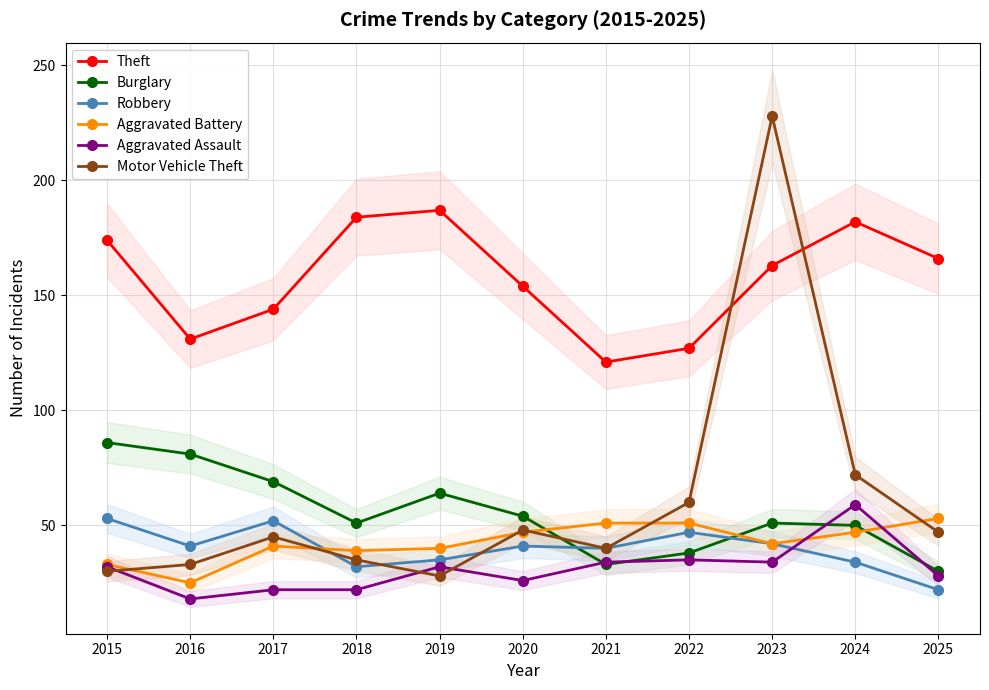

What is the sum of all Aggravated Assault values?

342